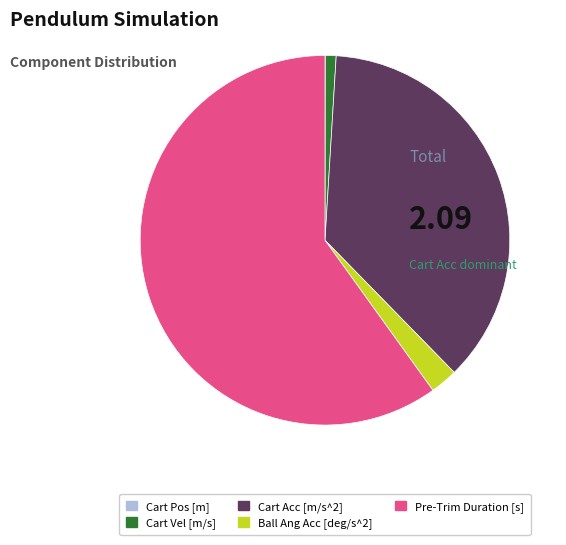

Does any single category account for the majority?

Yes